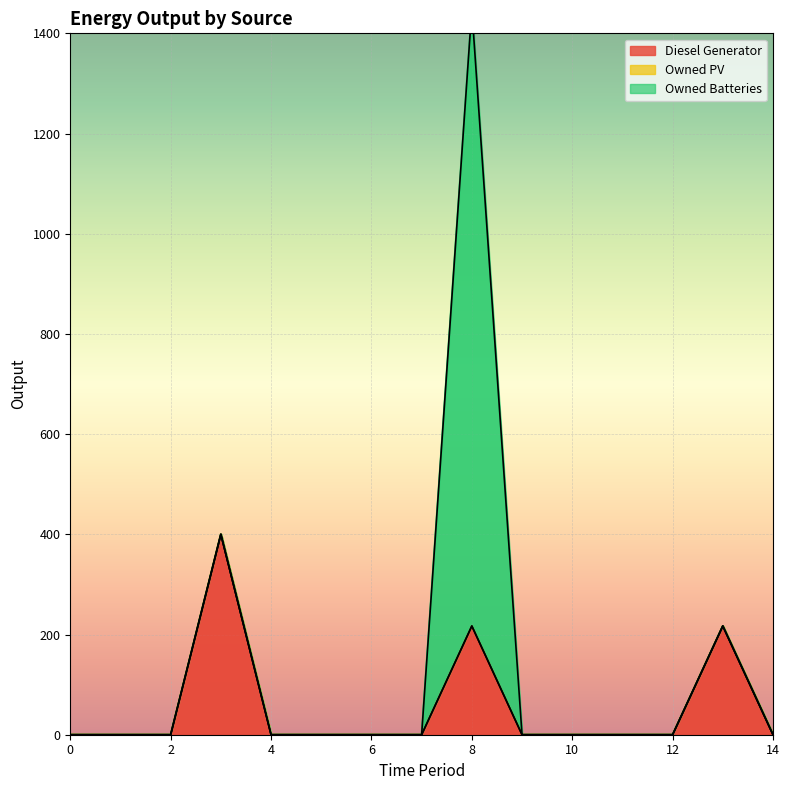

True or false: Diesel Generator and Owned PV cross at least once.

False